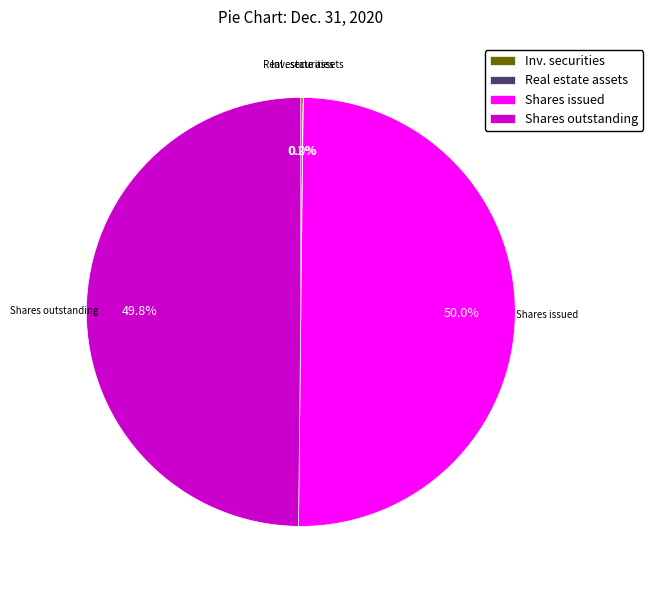

What portion of the pie excludes Shares outstanding?

50.2%